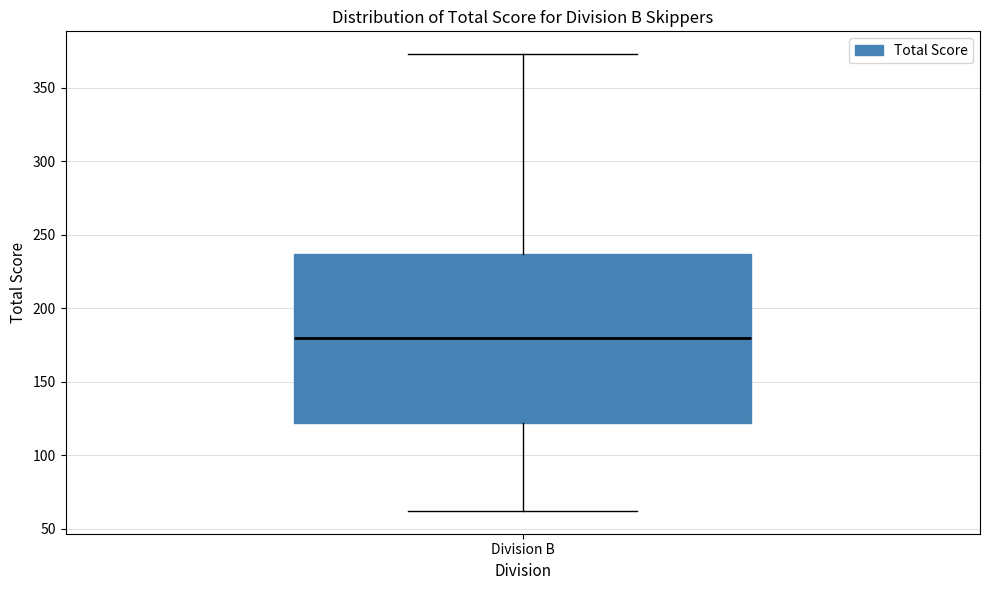

Transcribe this box plot: give where the median line is, the range the box spans, and where the two whiskers end, as read against the y-axis. The values are not printed on the chart, so give them approximately, as read against the axis.

median 180, box 120 to 235, whiskers 60 to 375